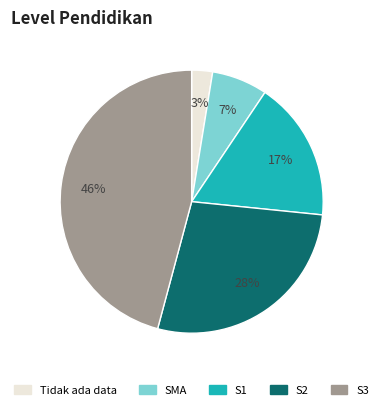

Which category has the biggest portion of the pie?

S3